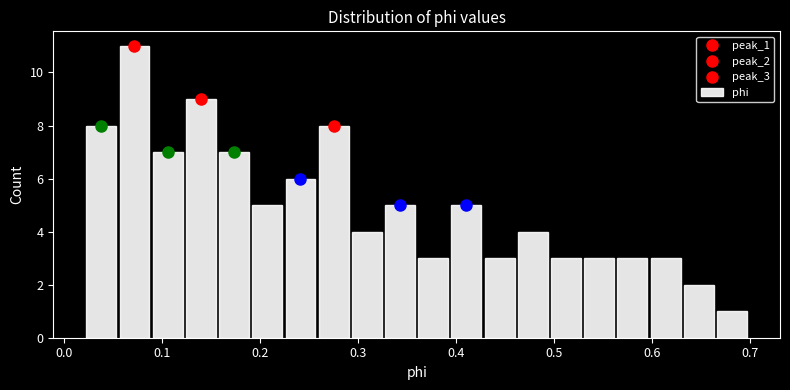

Around what value on the x-axis is the tallest bar? Give the approximate position of its centre, as read against the axis.

0.07